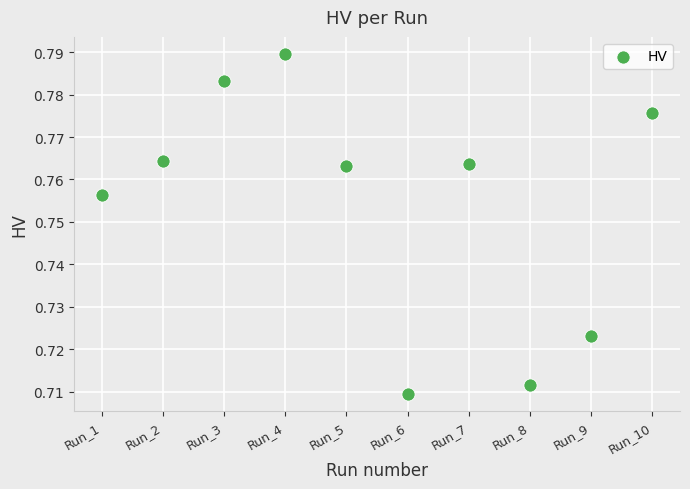

What is the average X value?

5.5